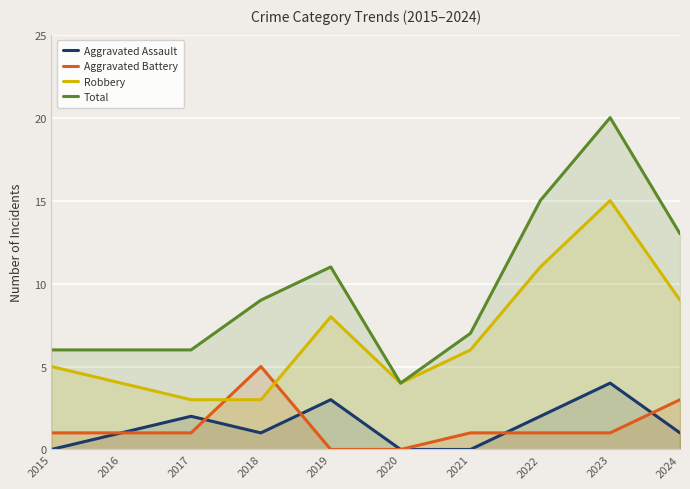

How many times do Aggravated Battery and Aggravated Assault cross each other?

4